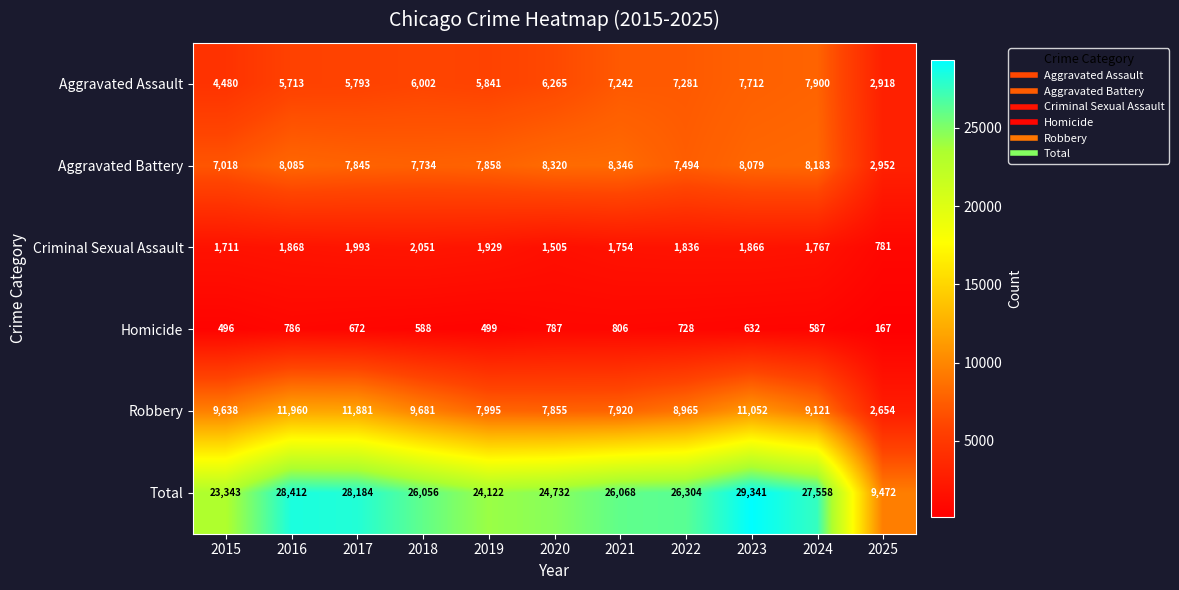

What is the average value of the Homicide series?

613